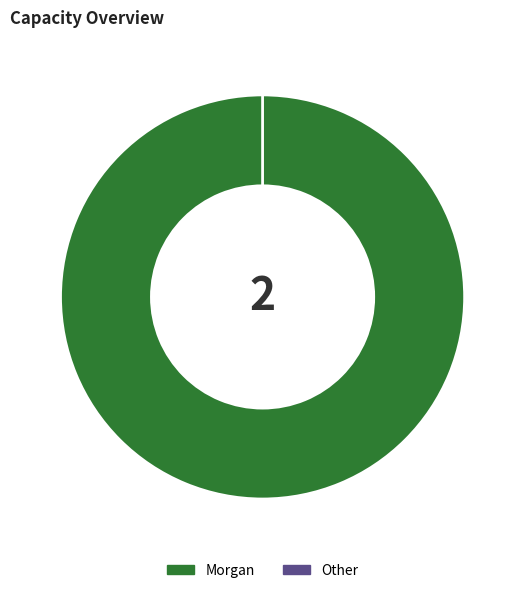

To the nearest percent, what portion does Morgan represent?

100%